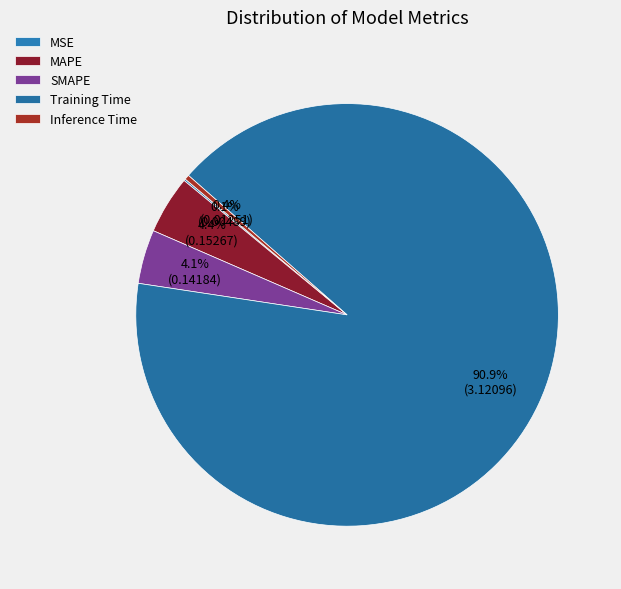

To the nearest percent, what is the difference between the MSE and Training Time slice percentages?

91%